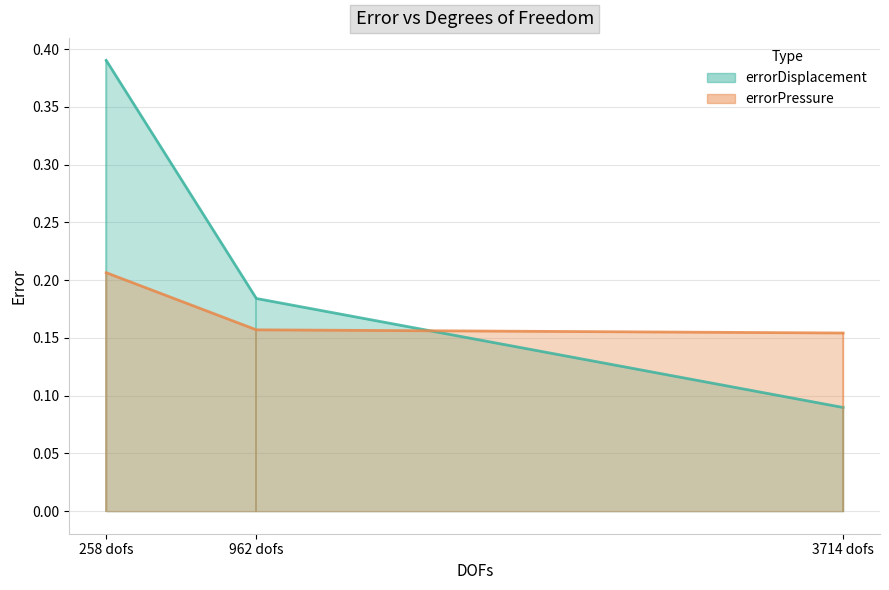

At how many categories does at least one series exceed 0?

3